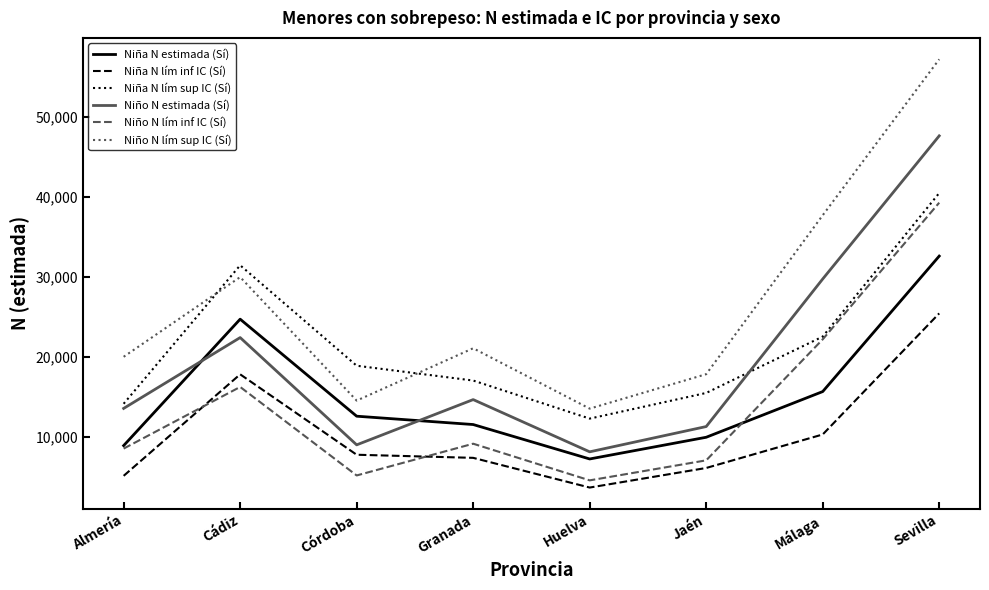

Where is the first local maximum for Niño N estimada (Sí)?

Cádiz